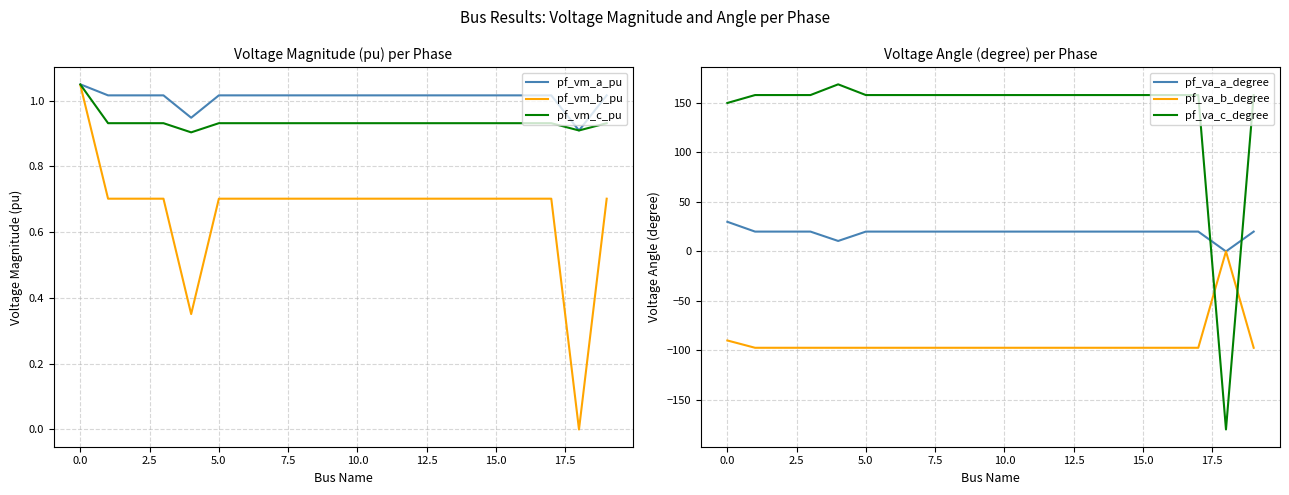

True or false: pf_va_b_degree and pf_va_c_degree cross at least once.

True